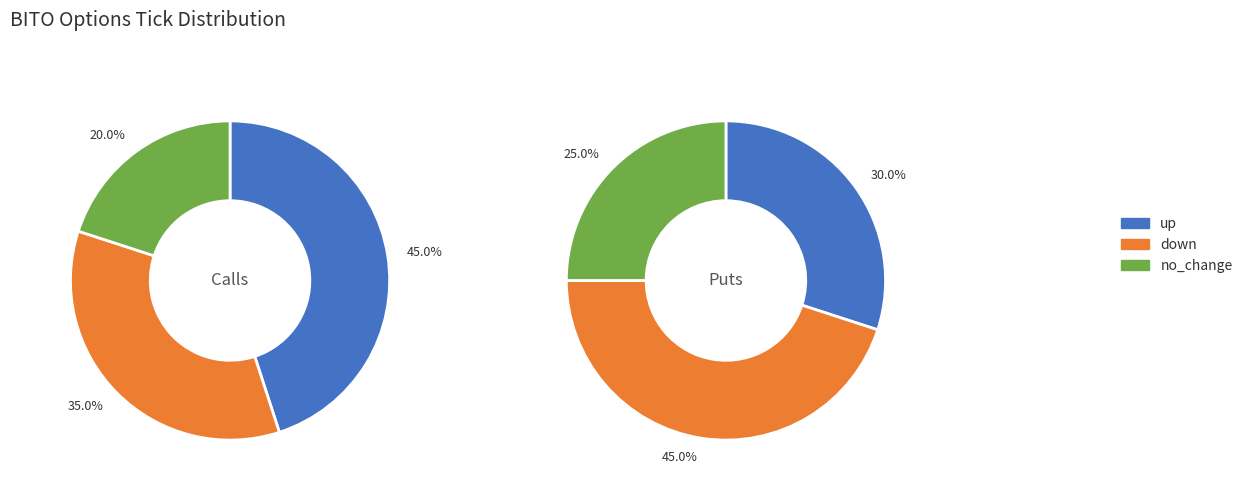

How many segments does this pie chart have?

3